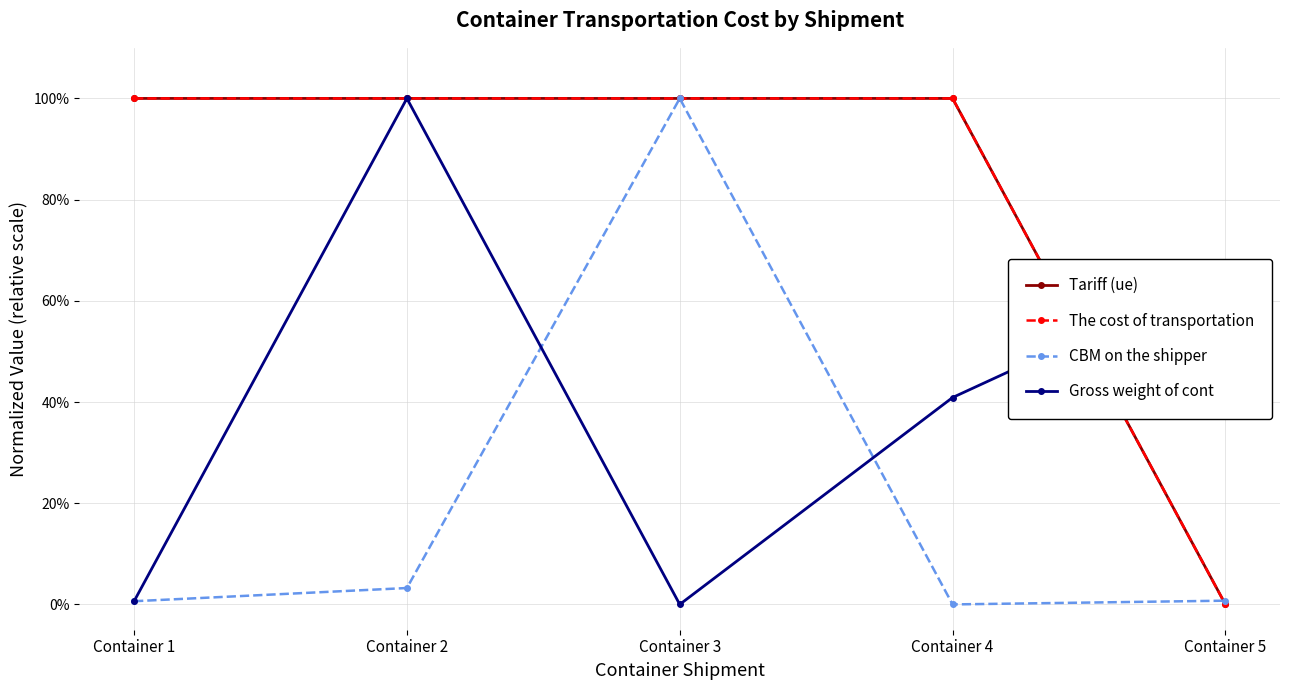

The value of Tariff (ue) at Container 5 is 0.0. True or false?

True